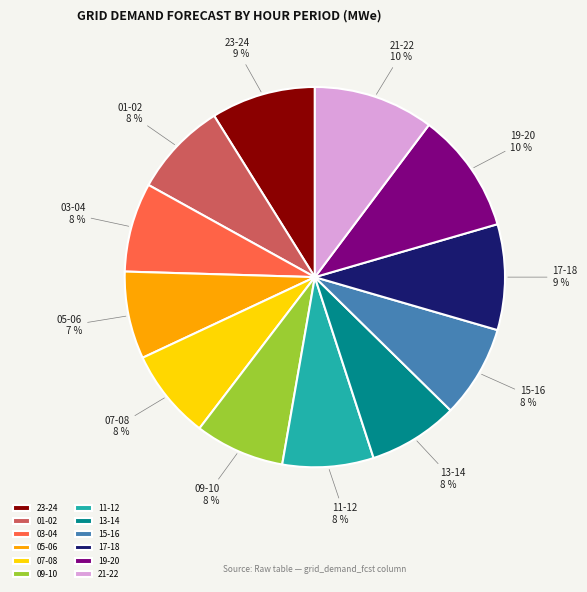

What percentage is the 23-24 slice, to the nearest percent?

9%